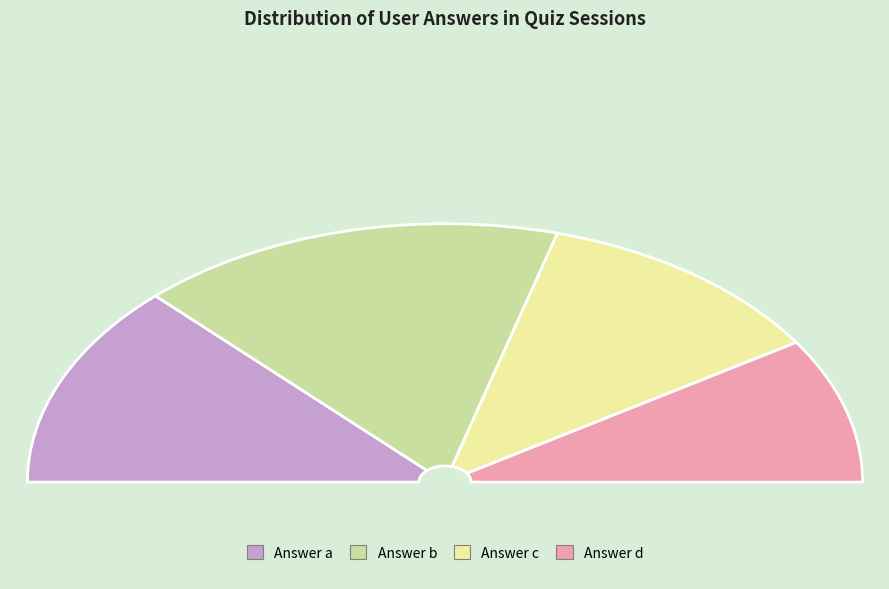

True or false: b accounts for 33% of the total.

True